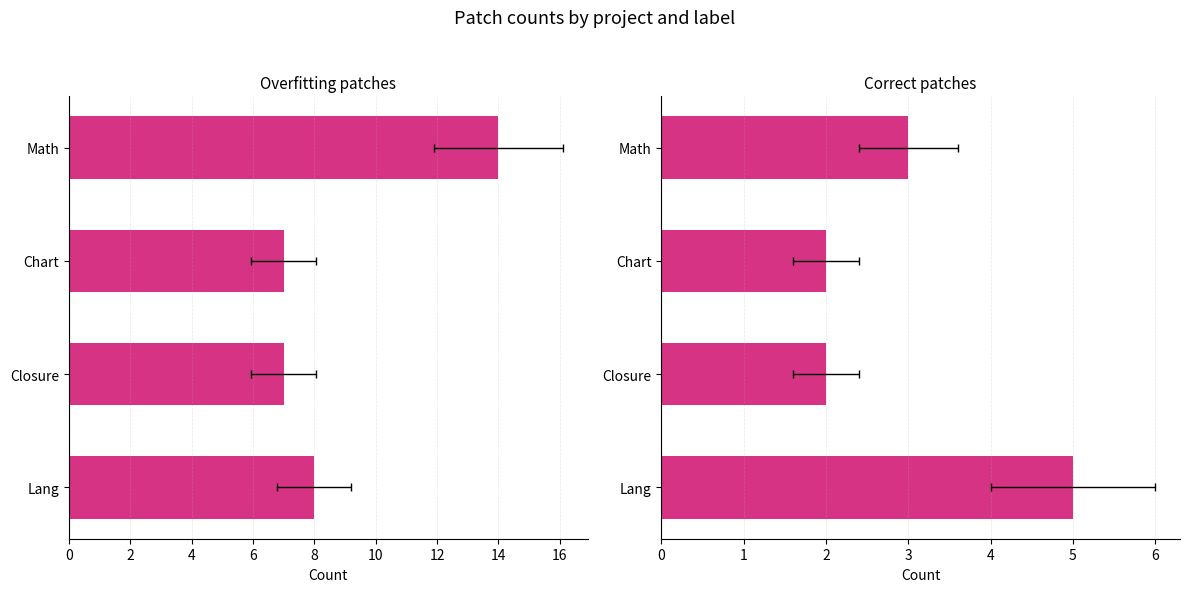

How many values in the overfit series are below 8?

2